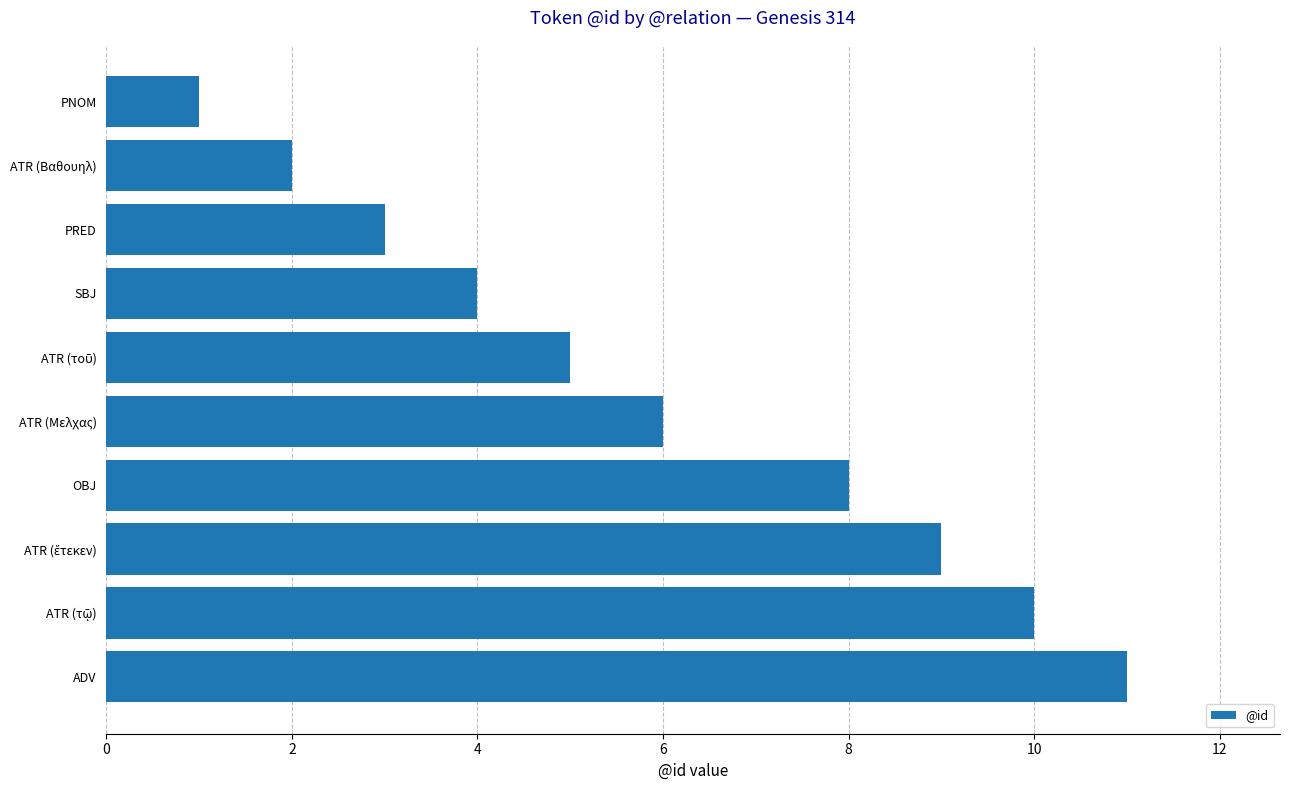

What is the difference between the maximum and minimum values?

10